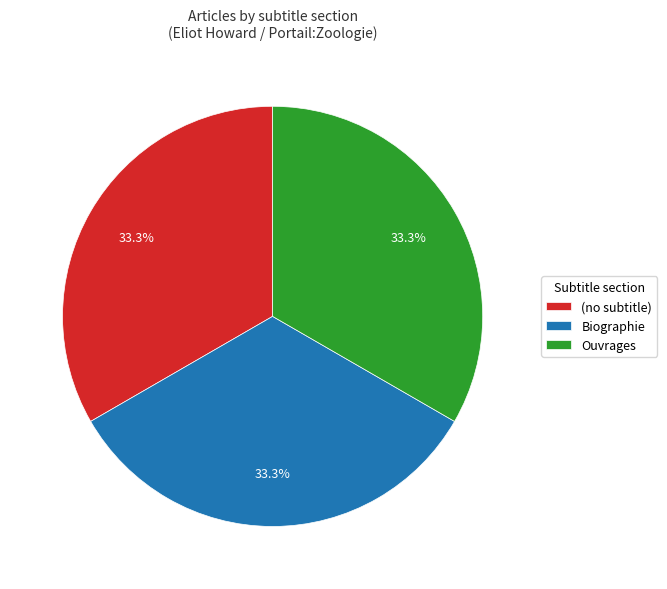

True or false: Ouvrages accounts for 59% of the total.

False